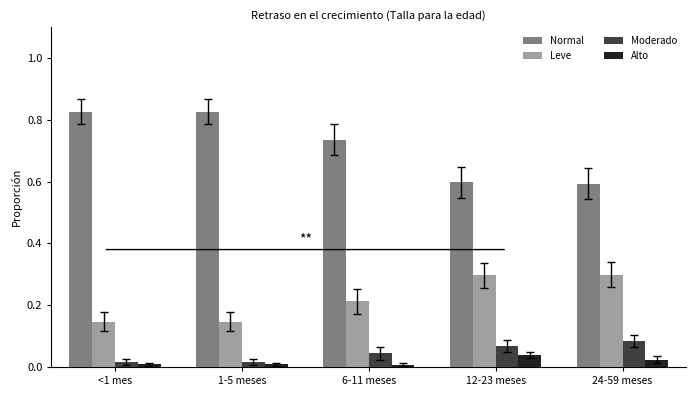

The value of Moderado at 1-5 meses is 0.0. True or false?

True